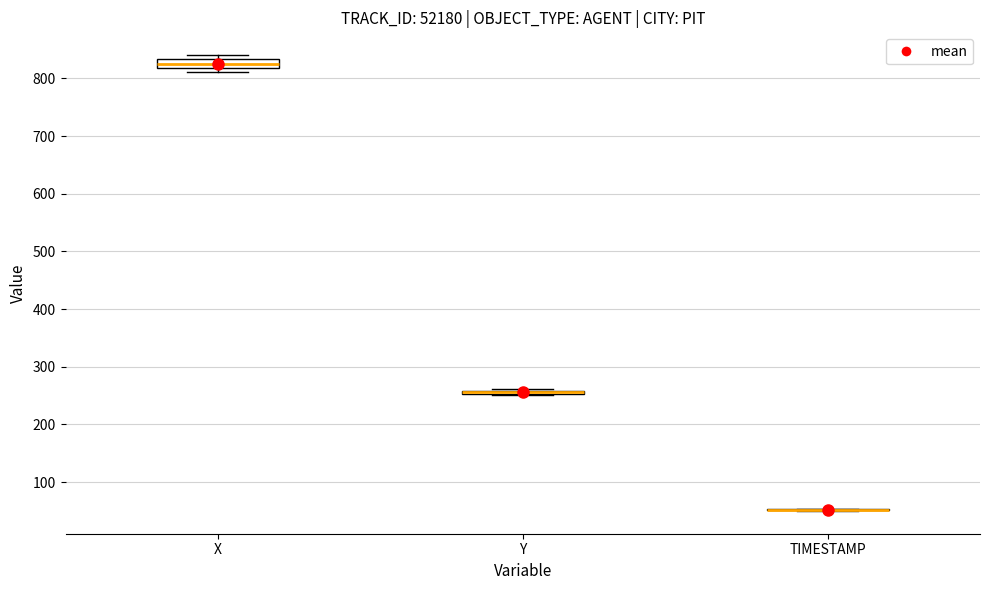

Where is the upper edge of the box for X on the y-axis? The values are not printed on the chart, so give them approximately, as read against the axis.

830